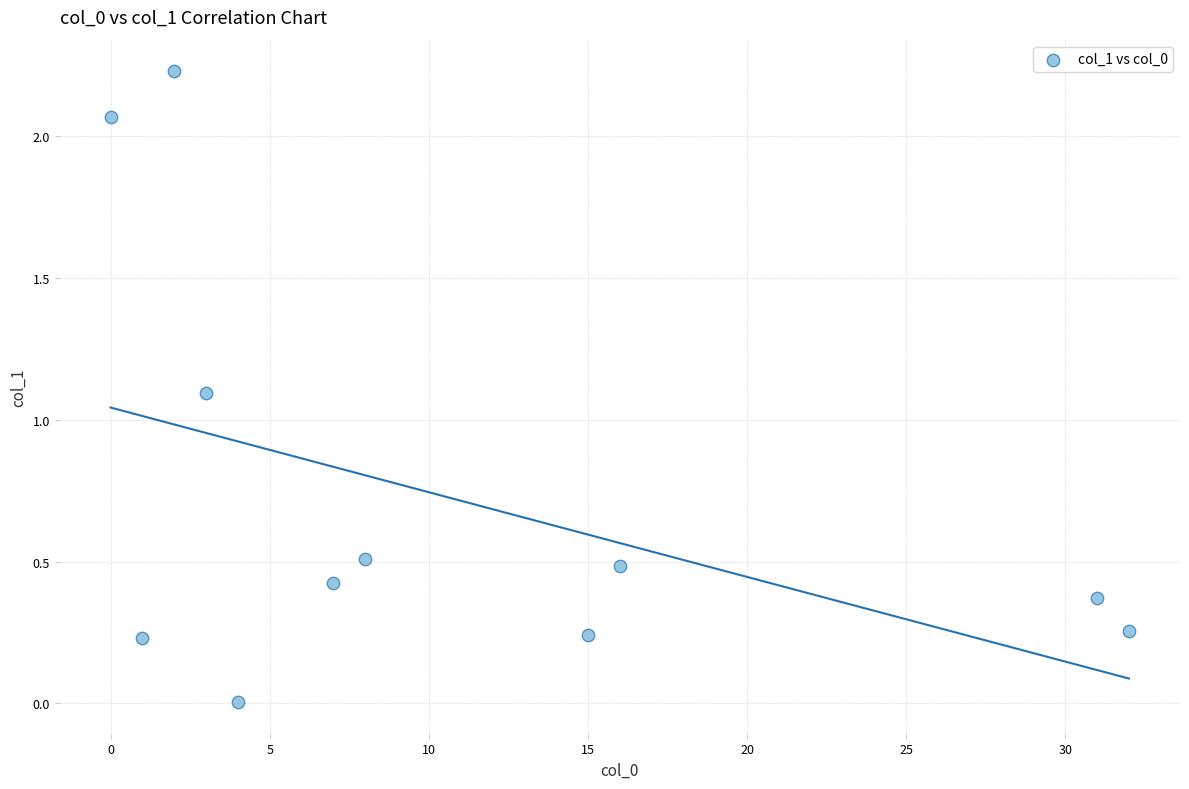

What is the range of X values (max minus min)?

32.0